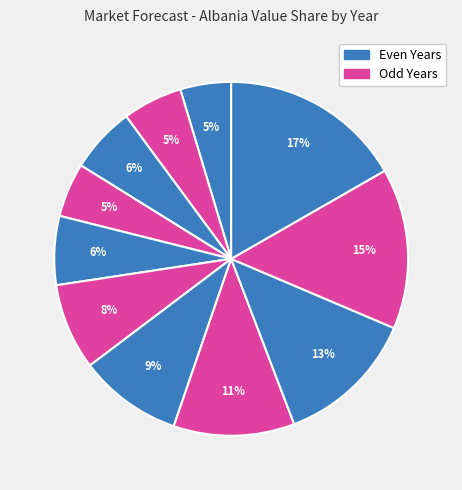

How many segments does this pie chart have?

11